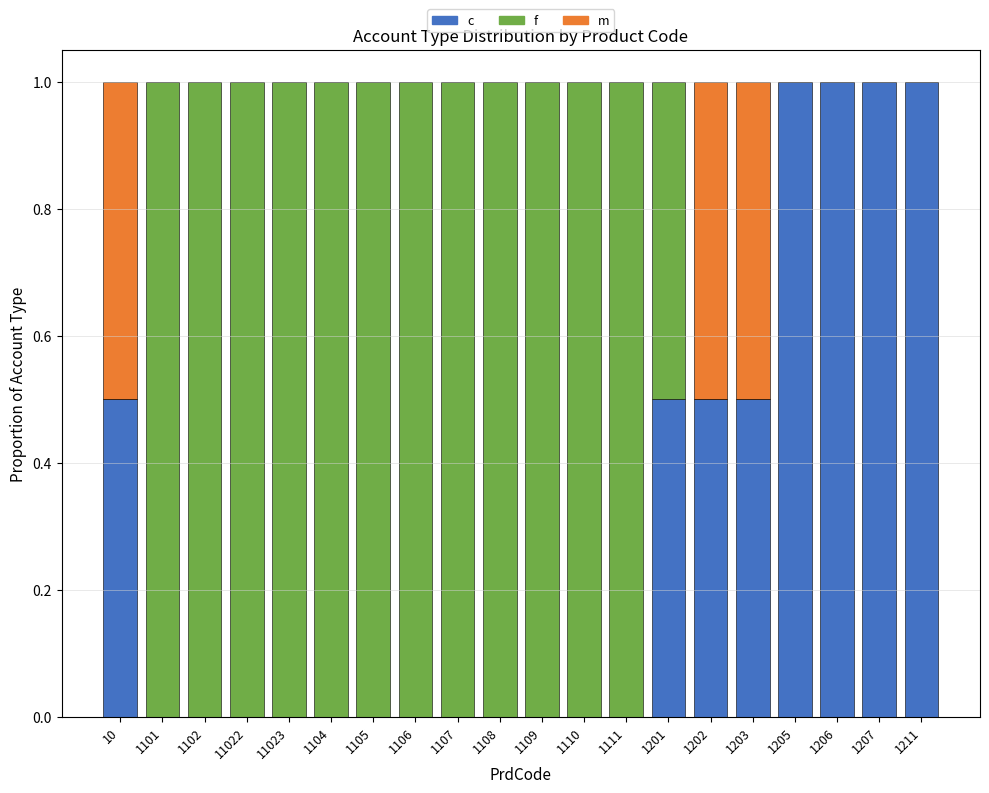

Is it true that c equals 0.6 at 1211?

False